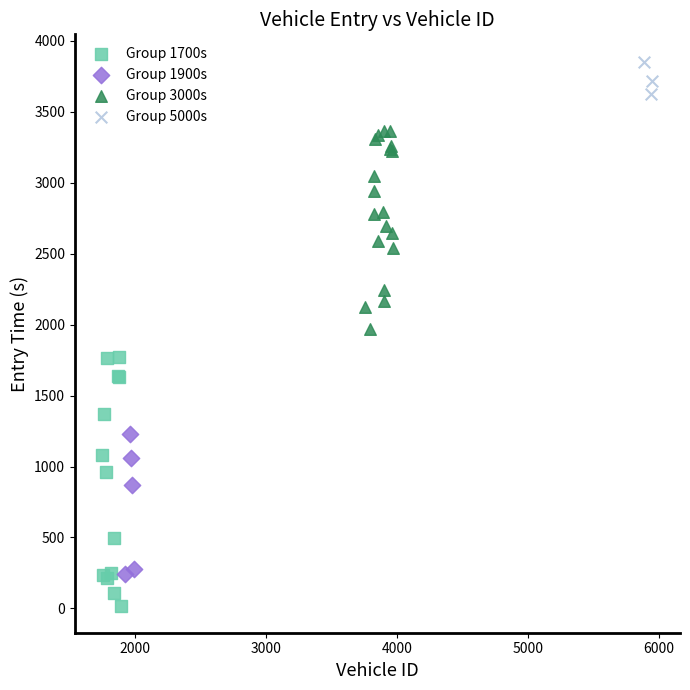

Which series has the largest Y range (max minus min)?

Group 1700s